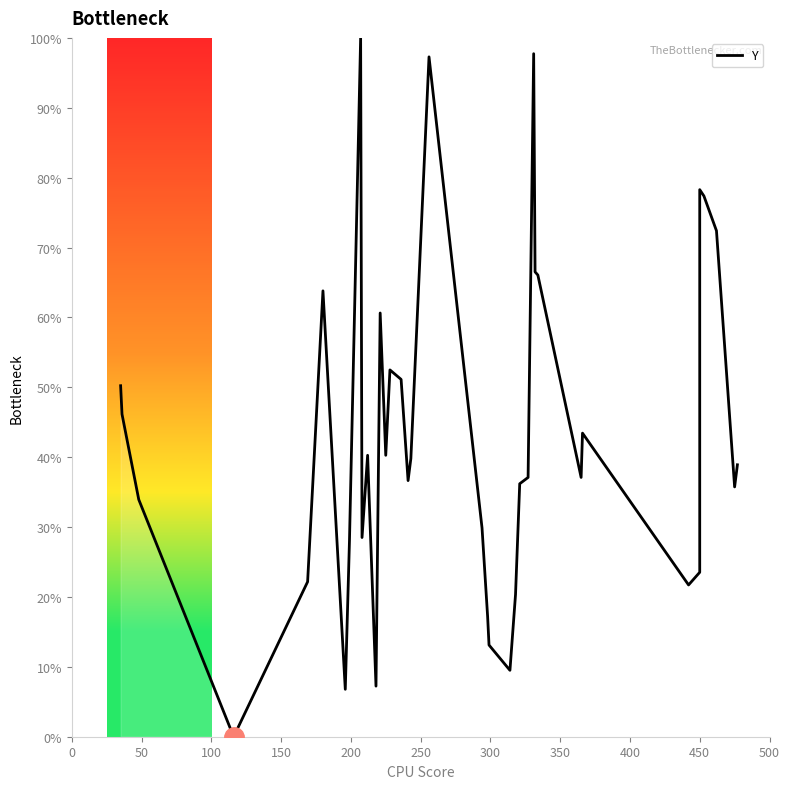

True or false: there are more than 0 points higher than both neighbors.

True